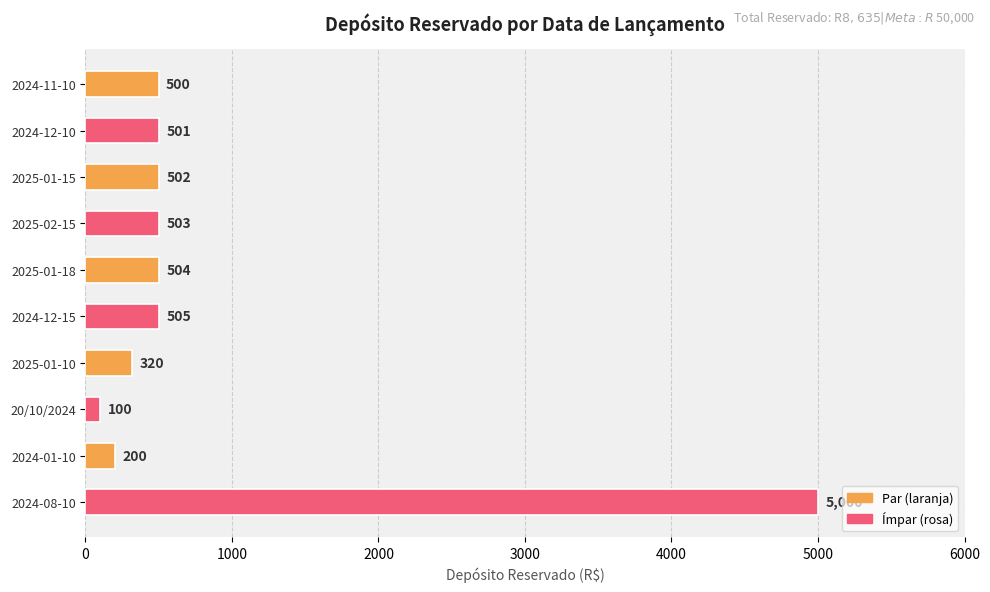

Reading bottom to top, list all the values displayed in this chart.

5000	200	100	320	505	504	503	502	501	500